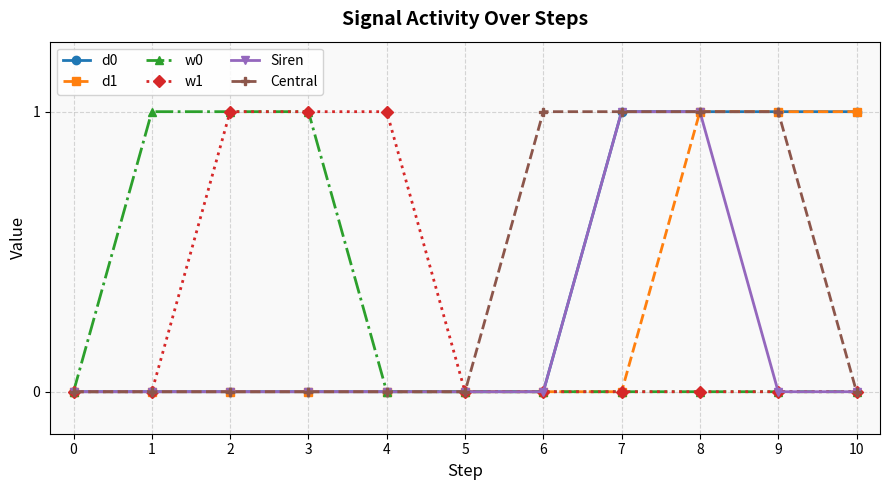

How many distinct data groups are displayed?

6